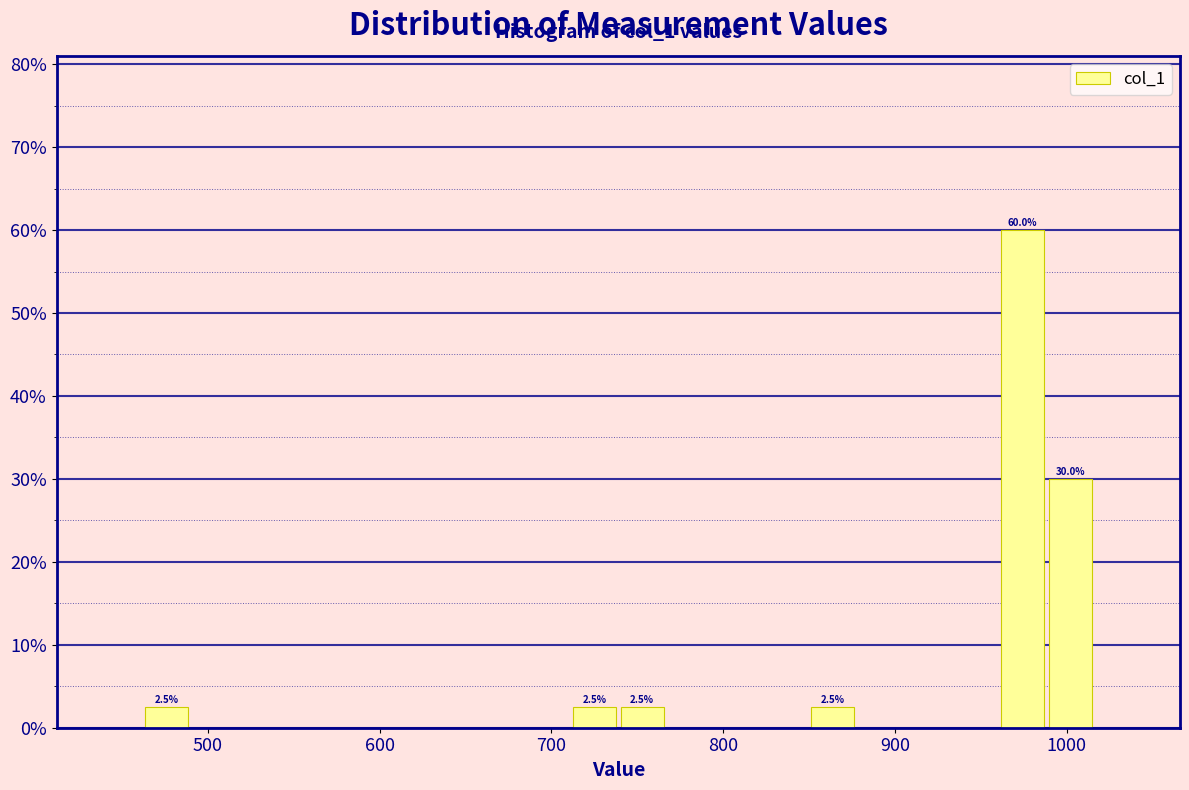

Around what value on the x-axis is the tallest bar? Give the approximate position of its centre, as read against the axis.

970